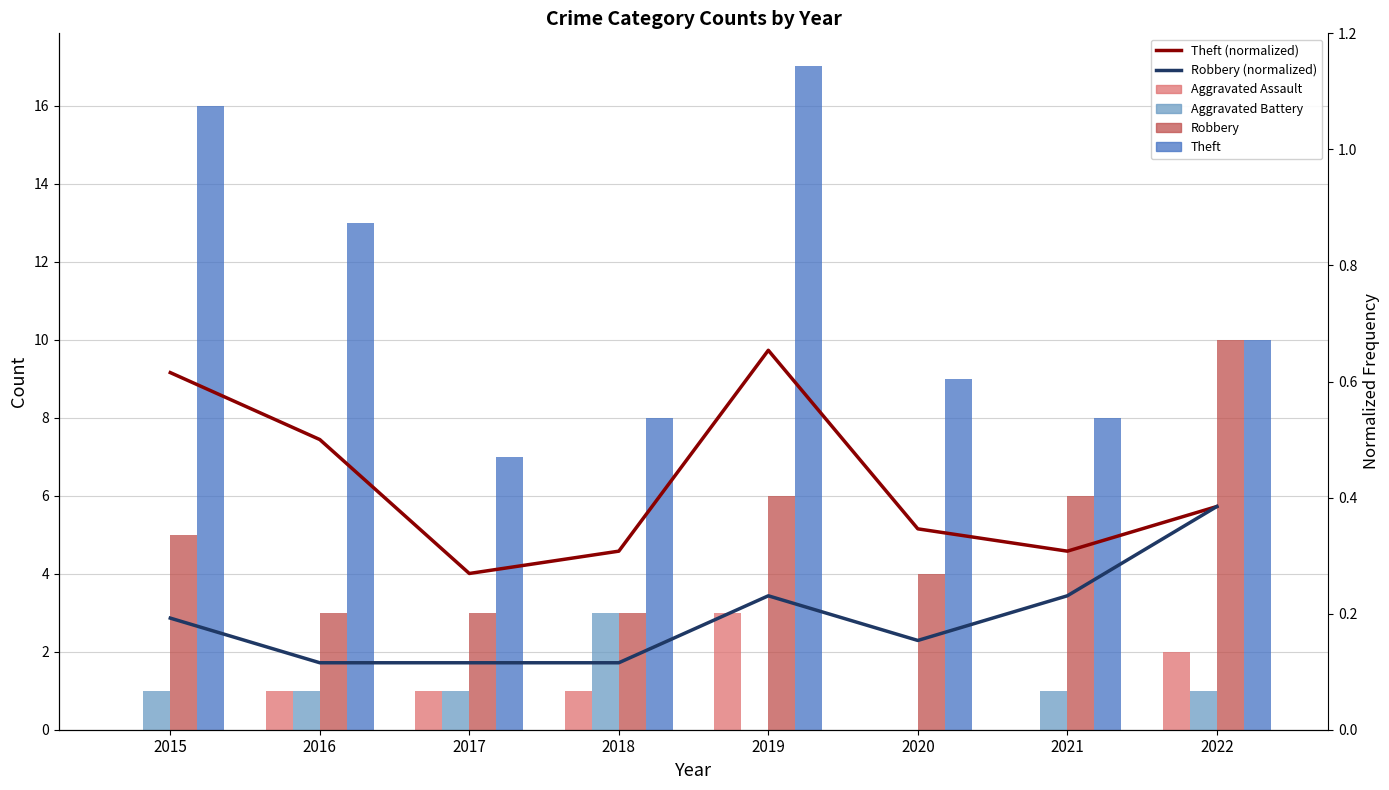

List the labels in order of Theft value, largest first.

2019, 2015, 2016, 2022, 2020, 2018, 2021, 2017